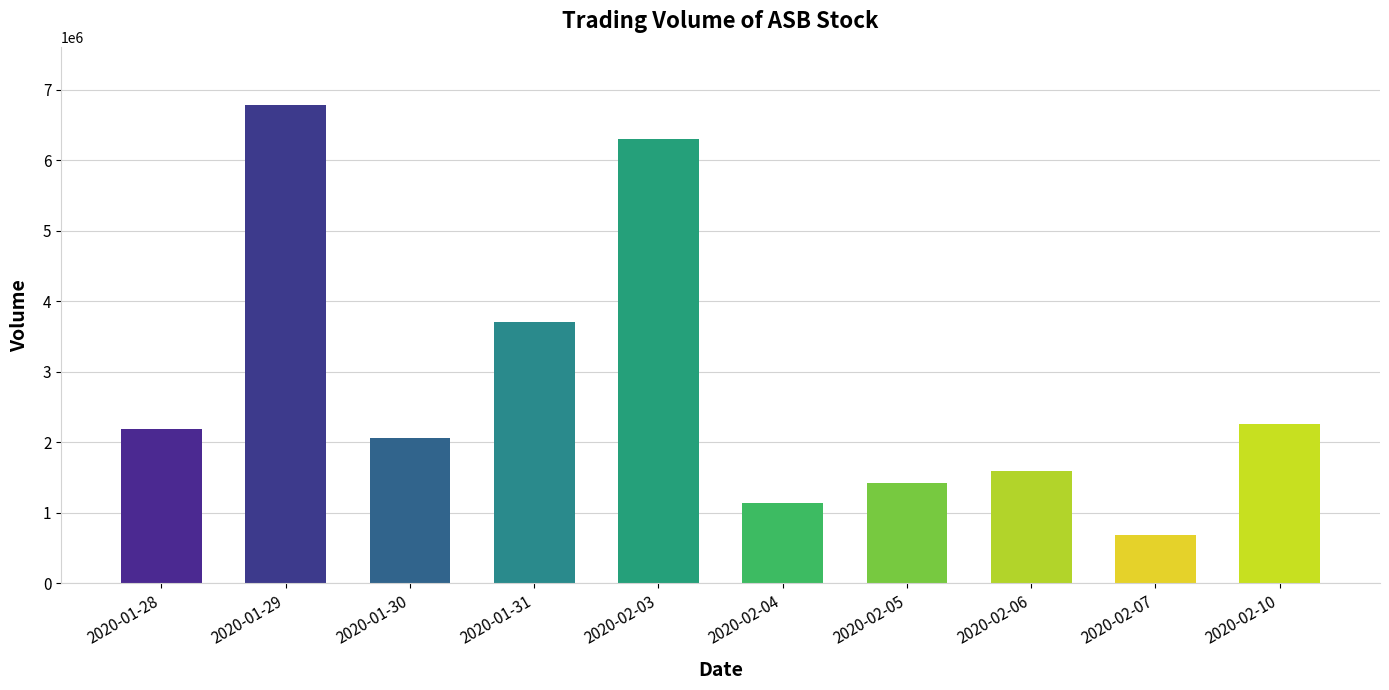

Reading left to right, extract all data points from this chart.

2189500	6785200	2055000	3704700	6301600	1134800	1424900	1593800	680000	2267100